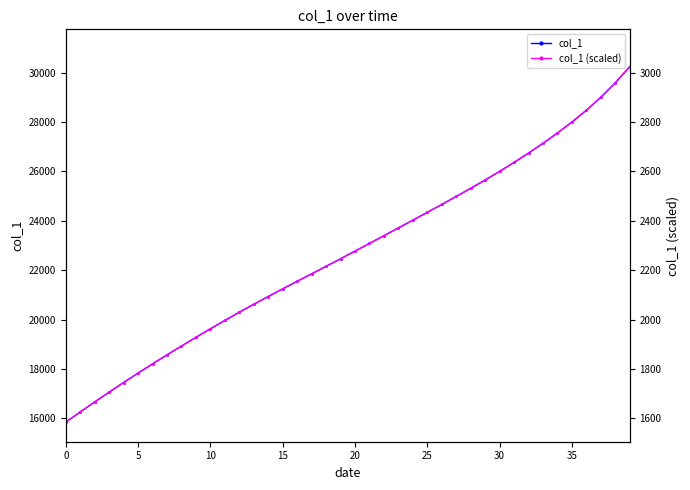

How many data points in col_1 (scaled) are less than 2276?

20